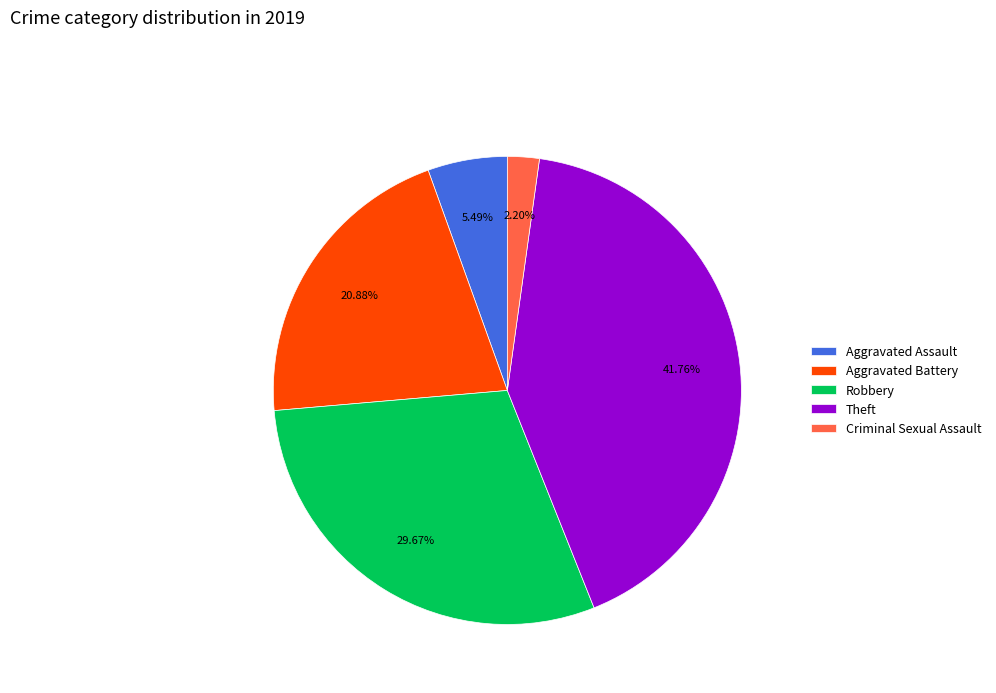

How much of the chart is everything except Criminal Sexual Assault?

97.8%